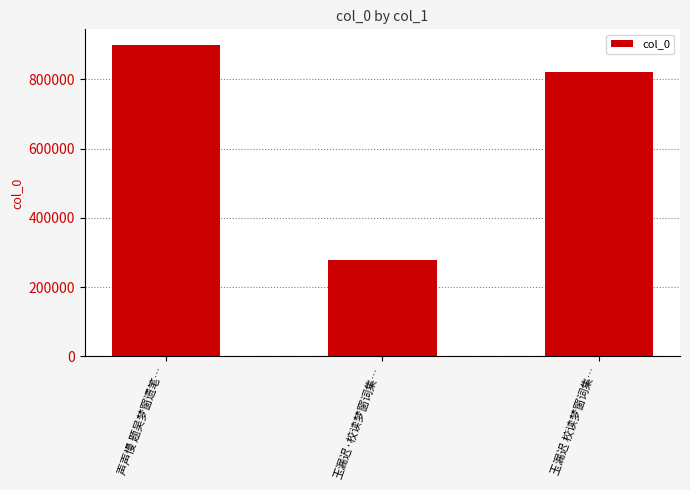

What is the sum of all values?

2001304